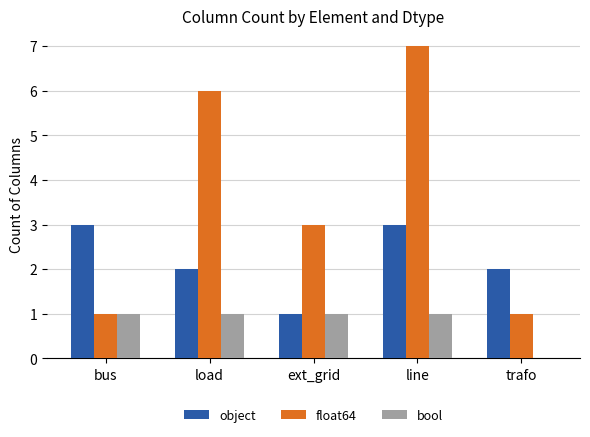

What is the spread (max minus min) of values at bus?

2